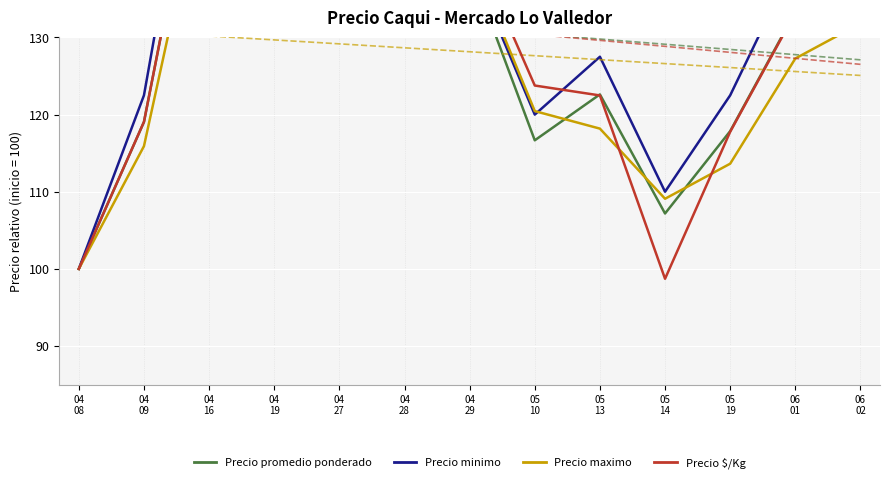

Where is the first local maximum for Precio promedio ponderado?

04
16